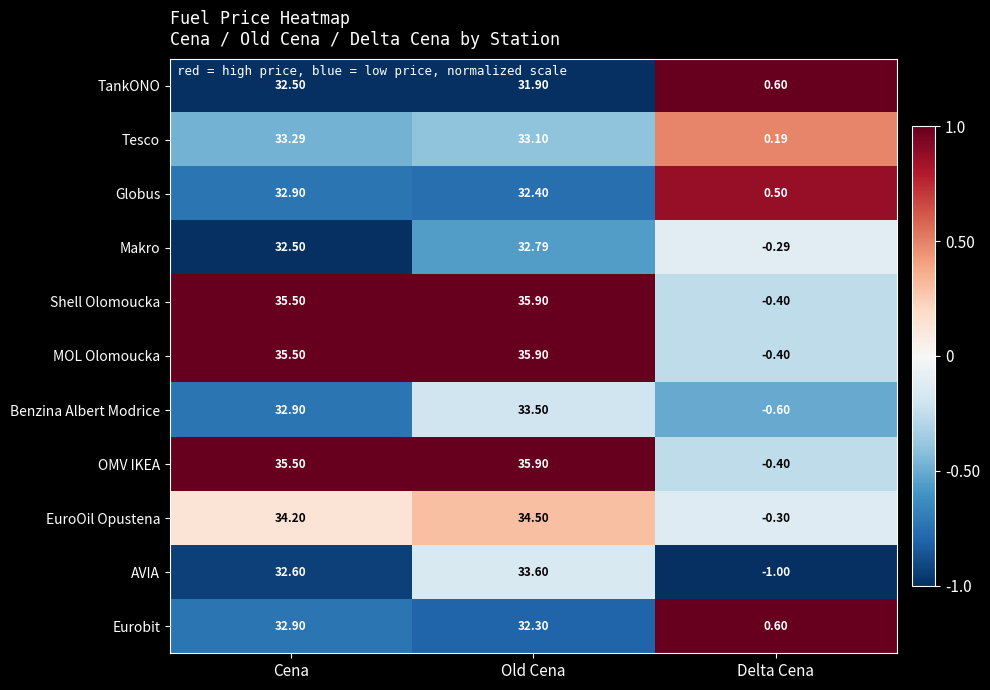

At which label does MOL Olomoucka first exceed 35?

Cena